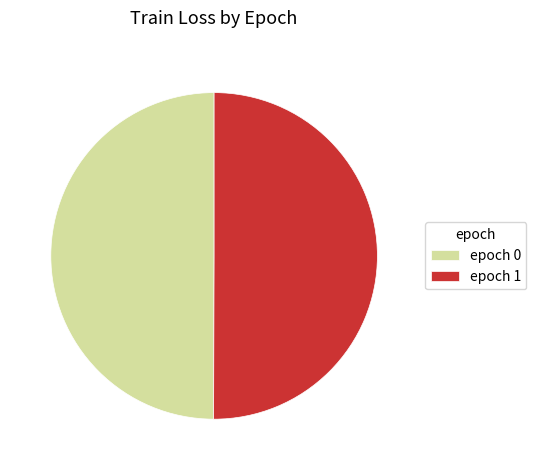

True or false: epoch 1 accounts for 59% of the total.

False